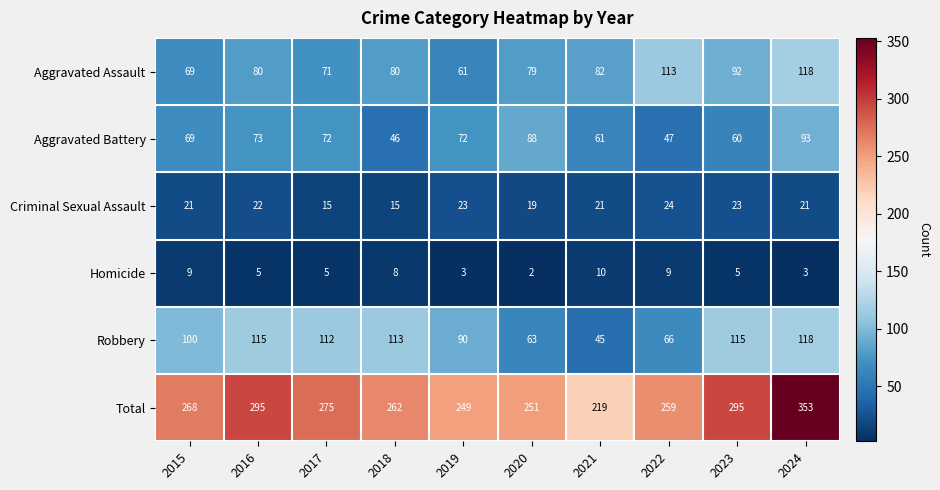

Which series changed the most between 2020 and 2023?

Robbery